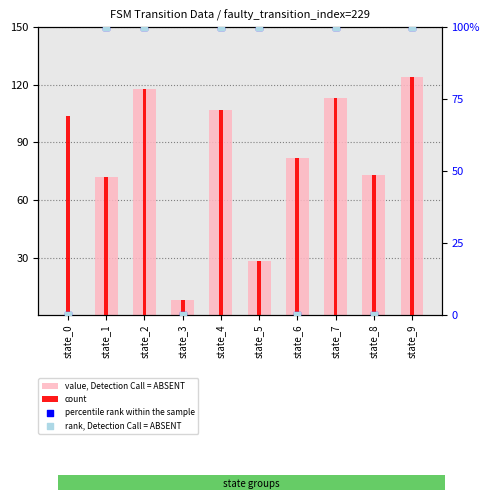

What are all the series names shown in the legend?

value, Detection Call = ABSENT, count, percentile rank within the sample, rank, Detection Call = ABSENT